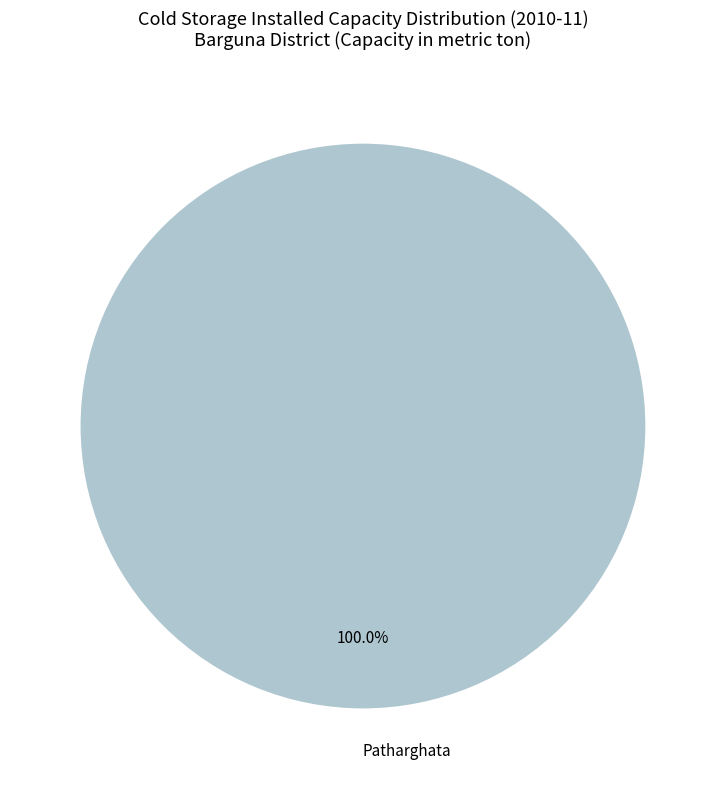

Rank the categories by value from highest to lowest.

Patharghata